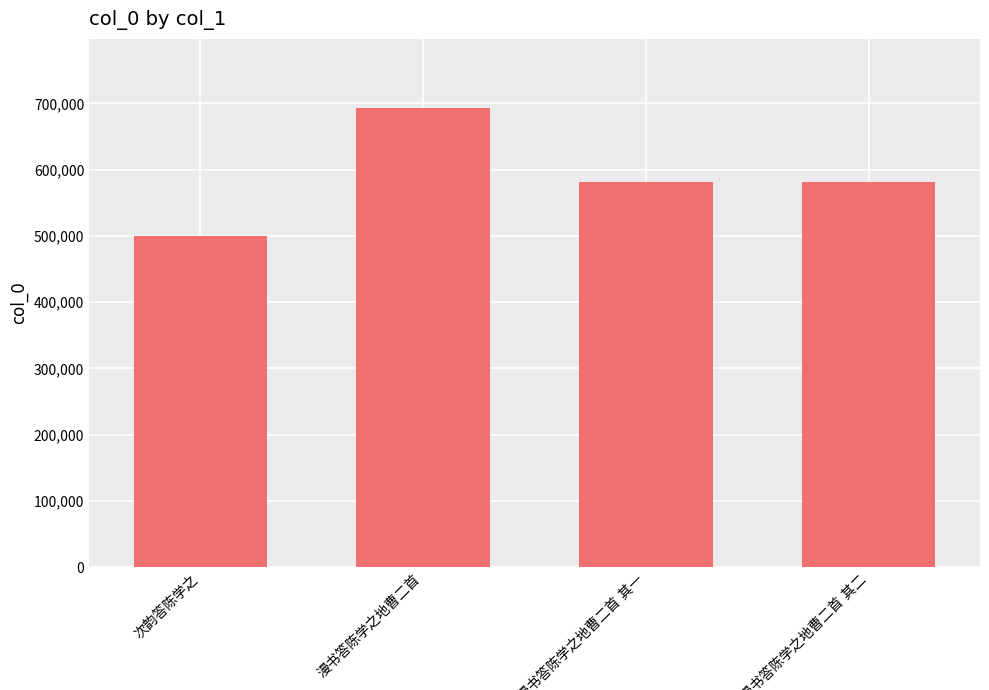

Count the number of categories in the chart.

4